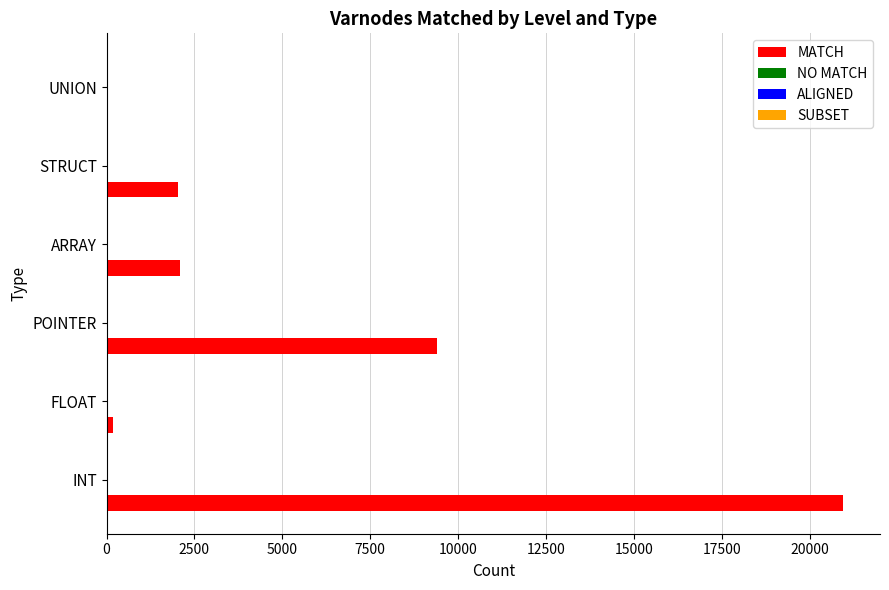

Which series has the widest spread of values?

MATCH